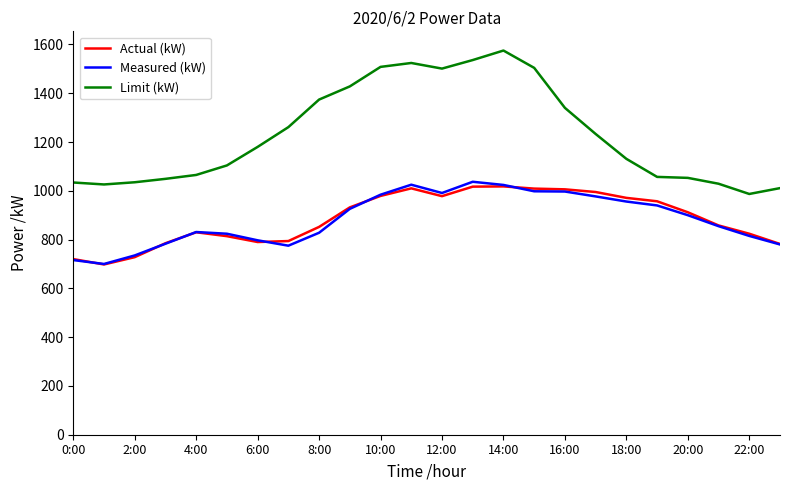

True or false: Actual (kW) and Limit (kW) intersect in this chart.

False